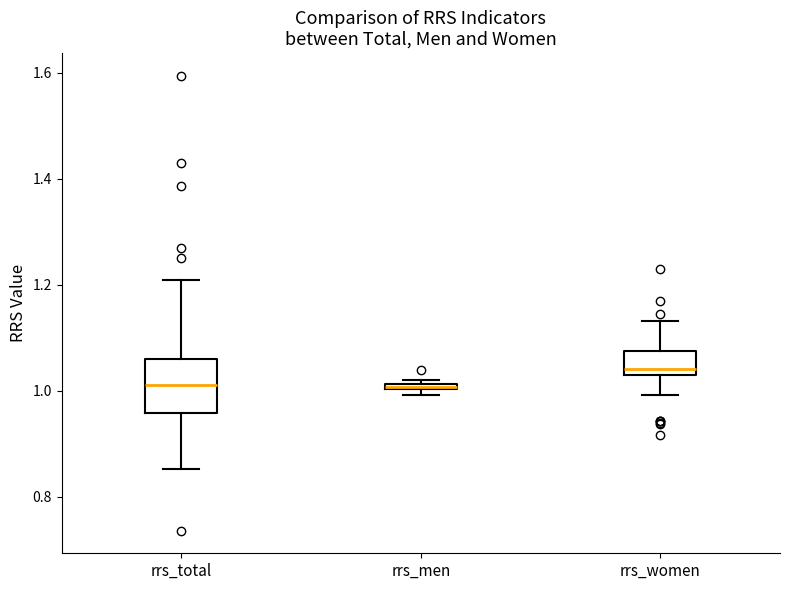

Comparing the boxes themselves (not the whiskers), which one is the tallest?

rrs_total